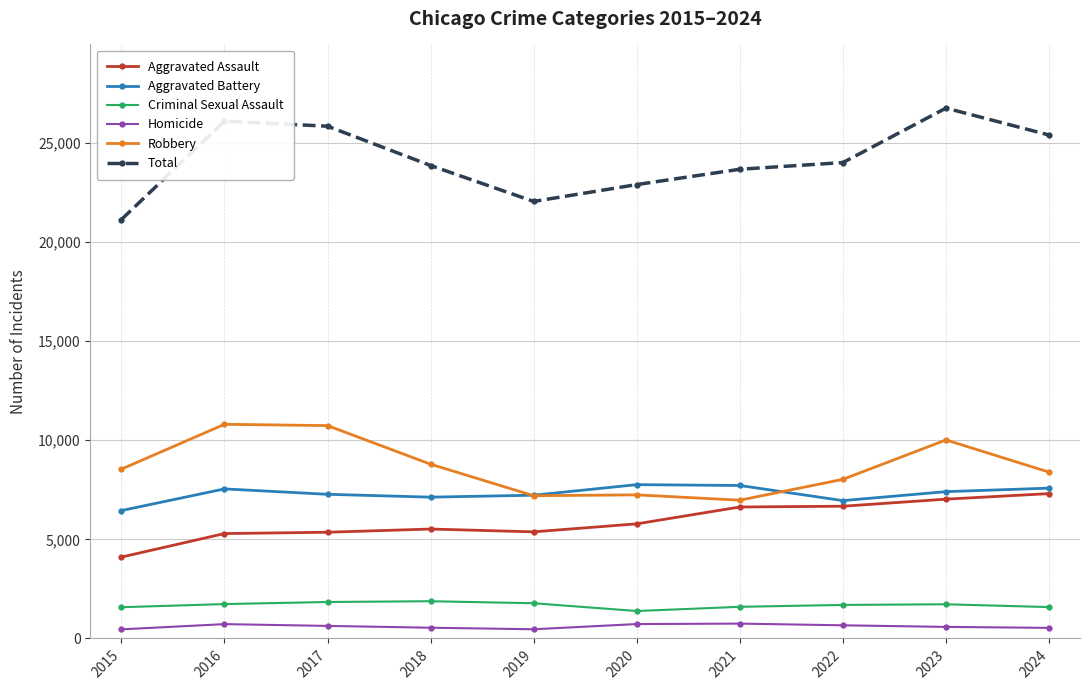

Where does the Aggravated Battery series first go above 7405?

2016